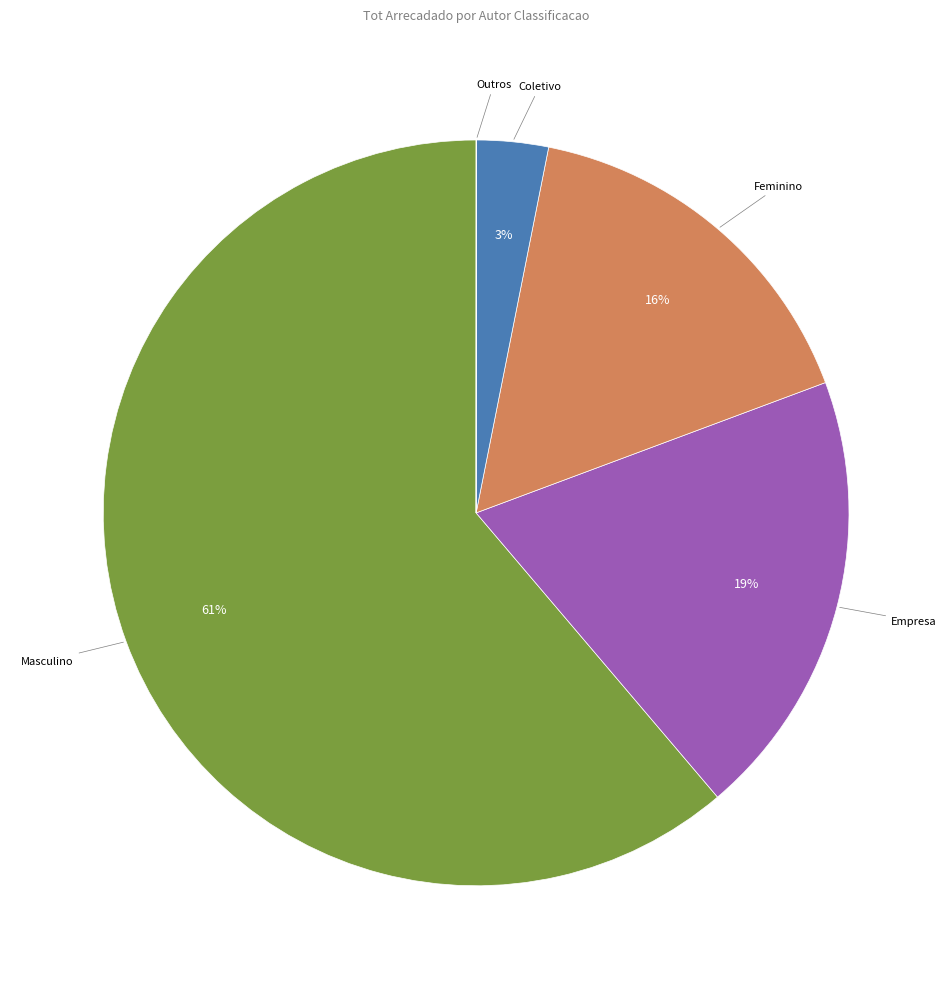

Is there a majority slice in this chart?

Yes